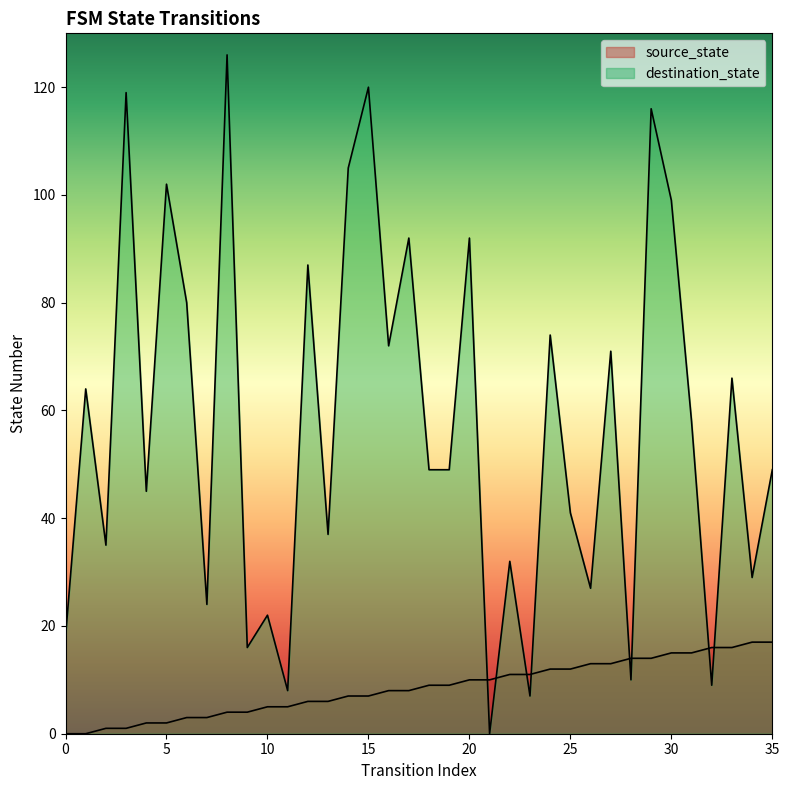

At how many categories does at least one series exceed 10?

34